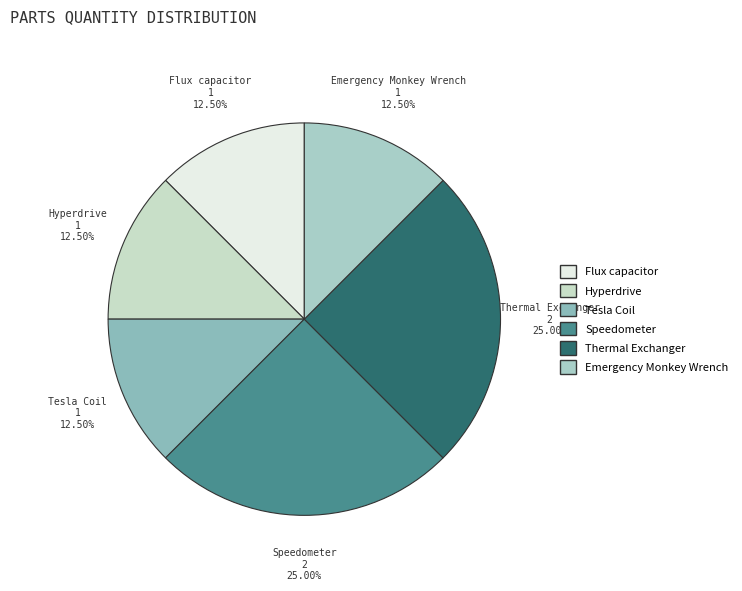

How much of the chart is everything except Flux capacitor?

87.5%